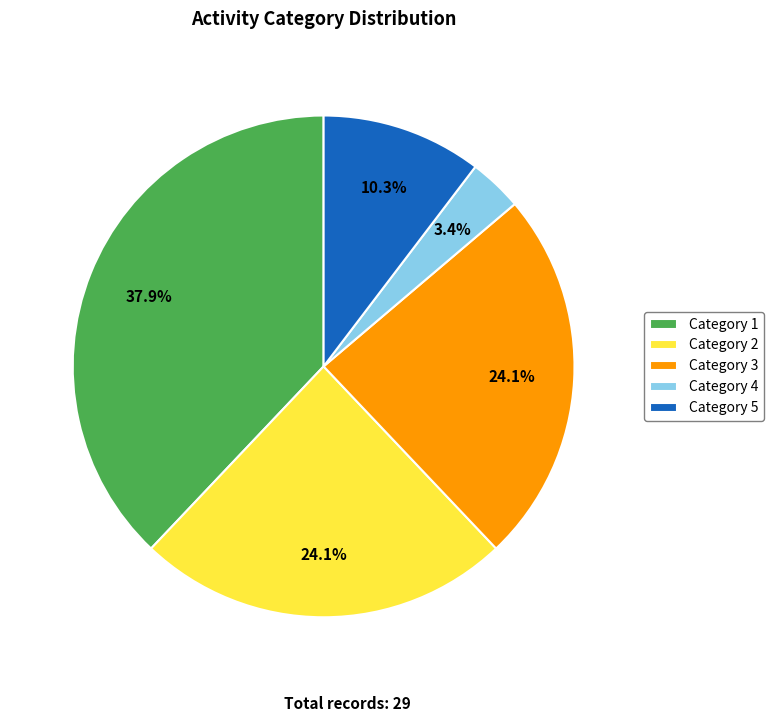

Which has a higher value, Category 2 or Category 5?

Category 2